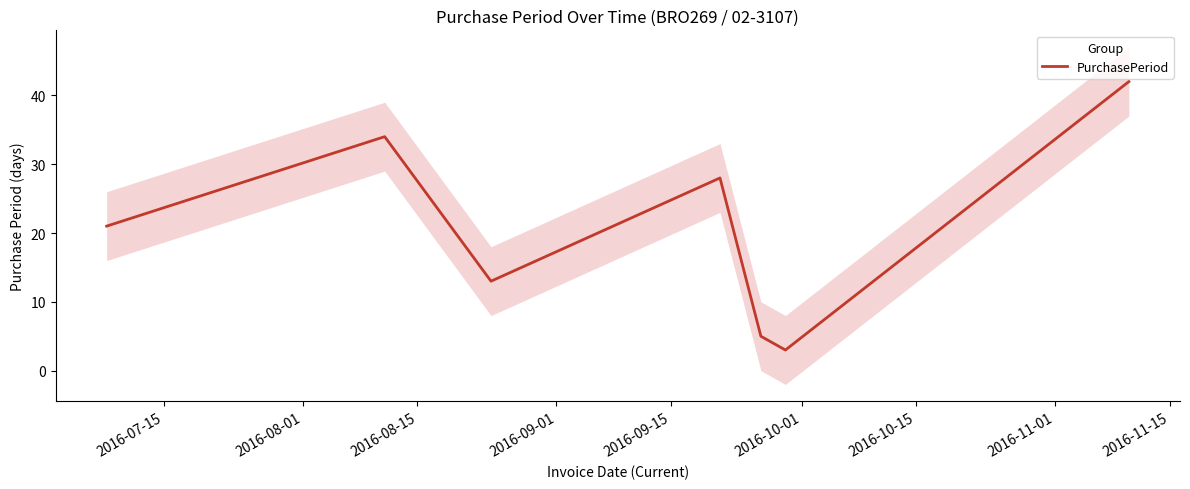

What is the lowest value of the PurchasePeriod series?

3